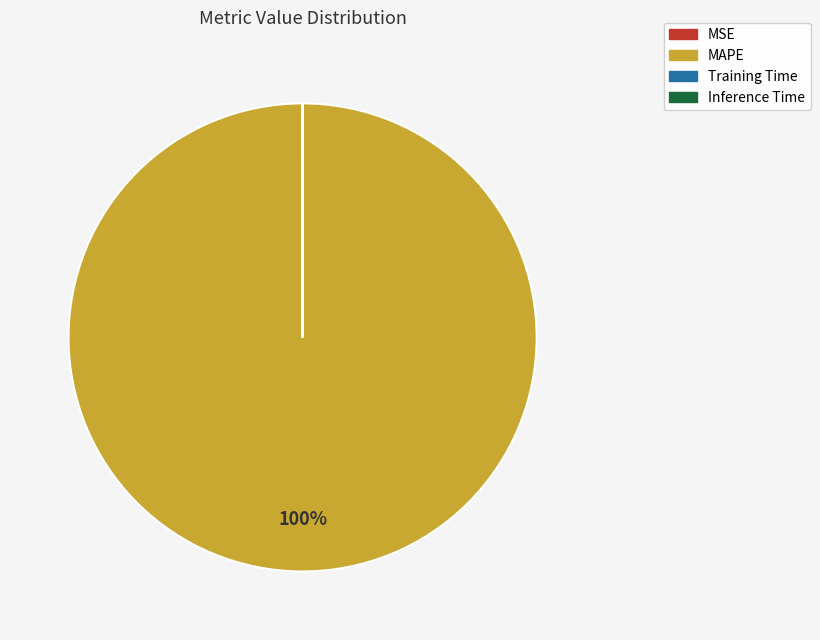

To the nearest percent, what is the difference between the largest and smallest slice percentages?

100%